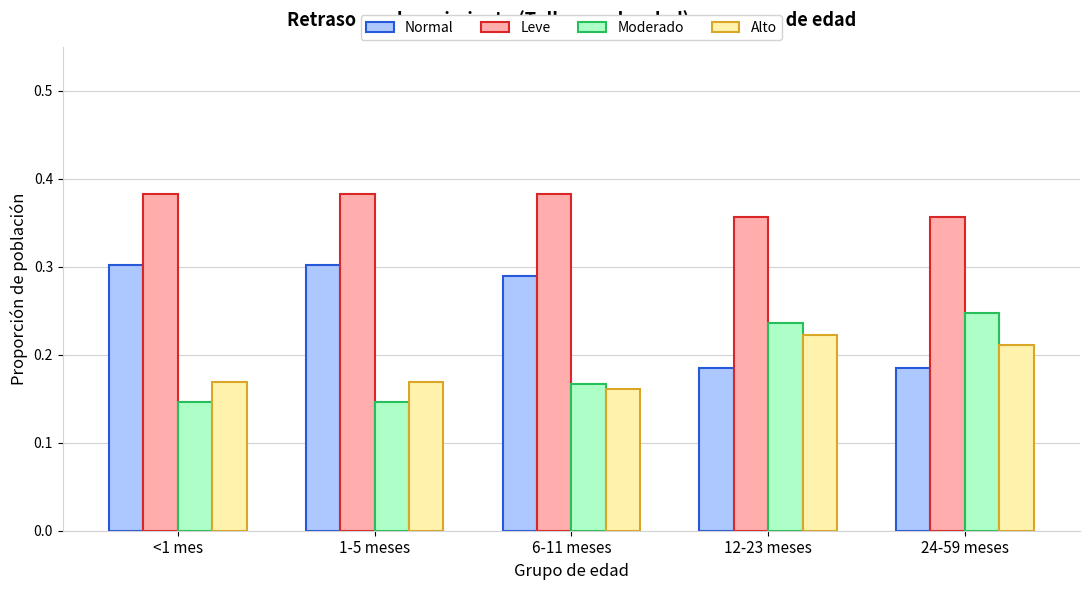

Does the chart contain any negative values?

No